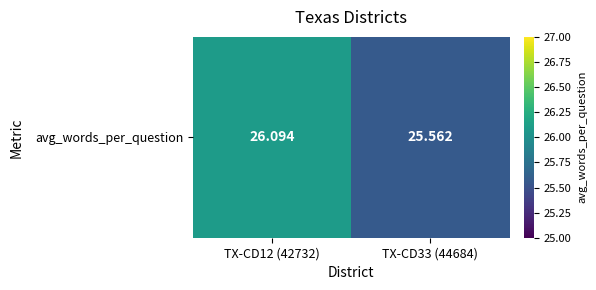

Reading left to right, list all the values displayed in this chart.

26.1	25.6